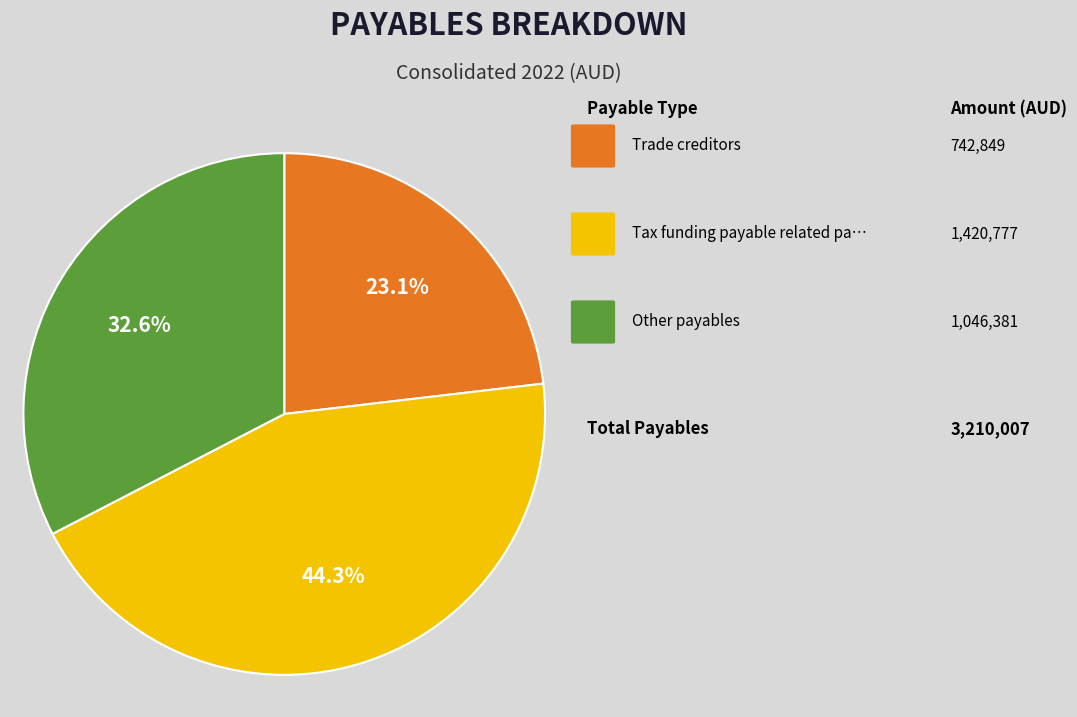

Is there any slice that represents more than half of the pie?

No